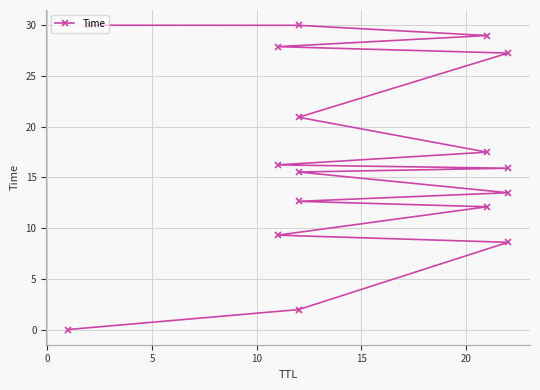

What is the maximum value shown in the chart?

30.0